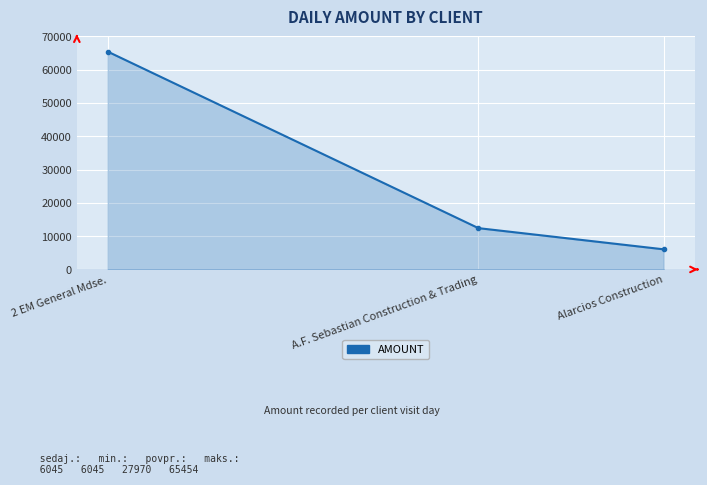

Where does the data first go above 12412?

2 EM General Mdse.